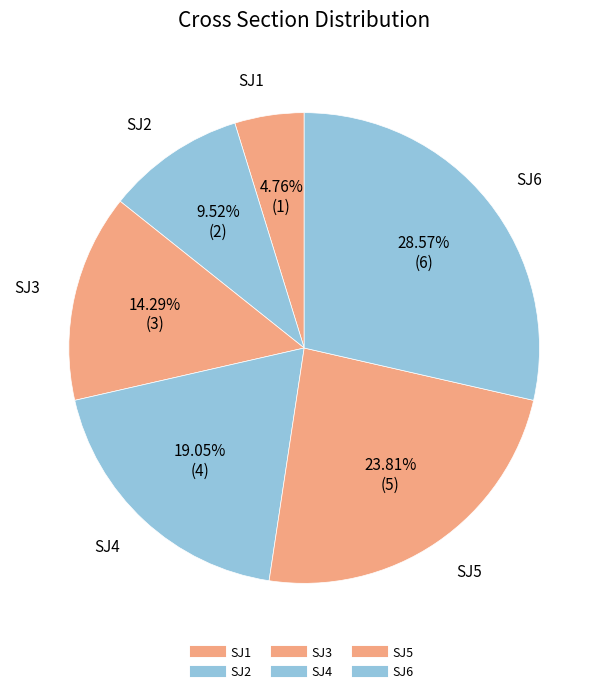

How many slices are in this pie chart?

6